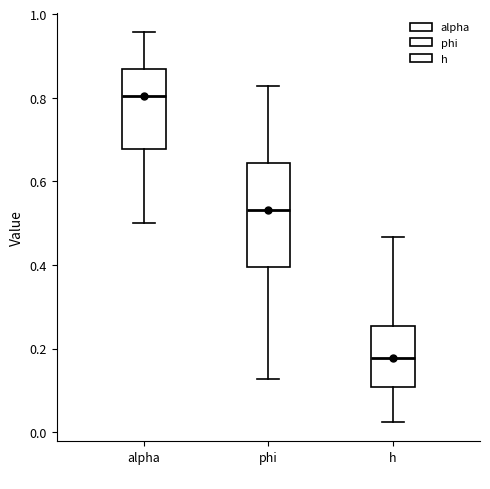

Which box is the tallest, from its lower edge to its upper edge?

phi